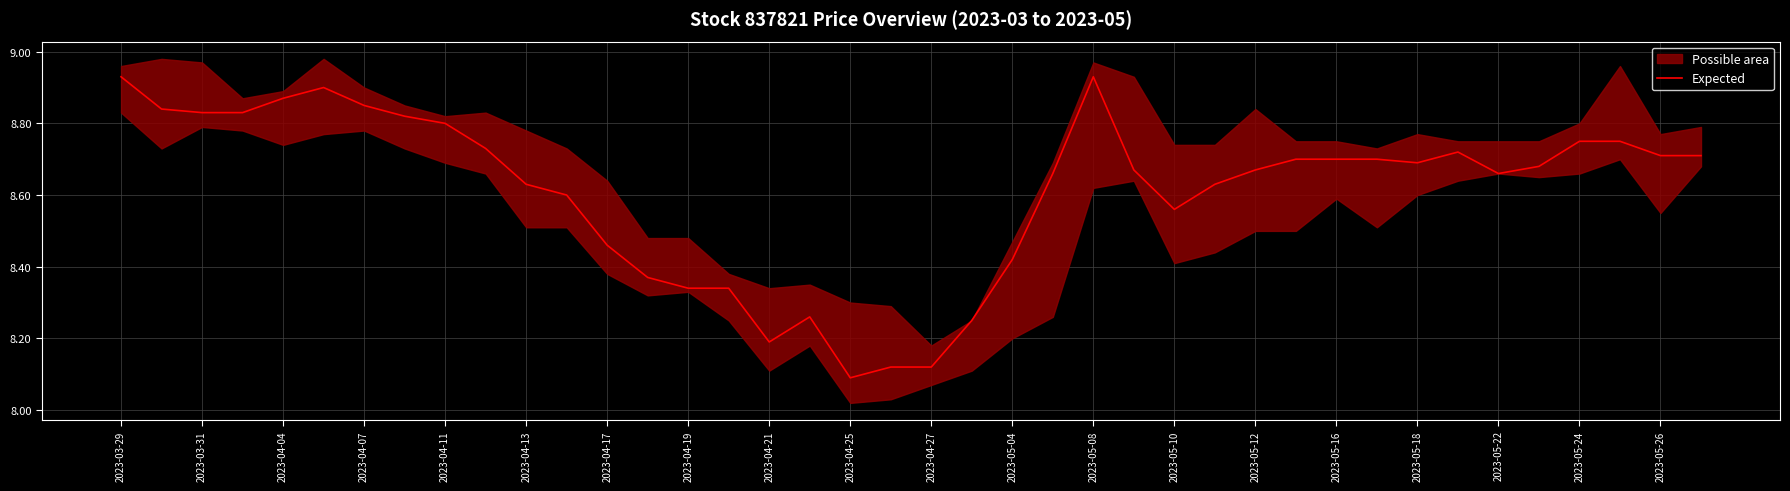

True or false: Expected has a value of 1.9 at 2023-04-07.

False